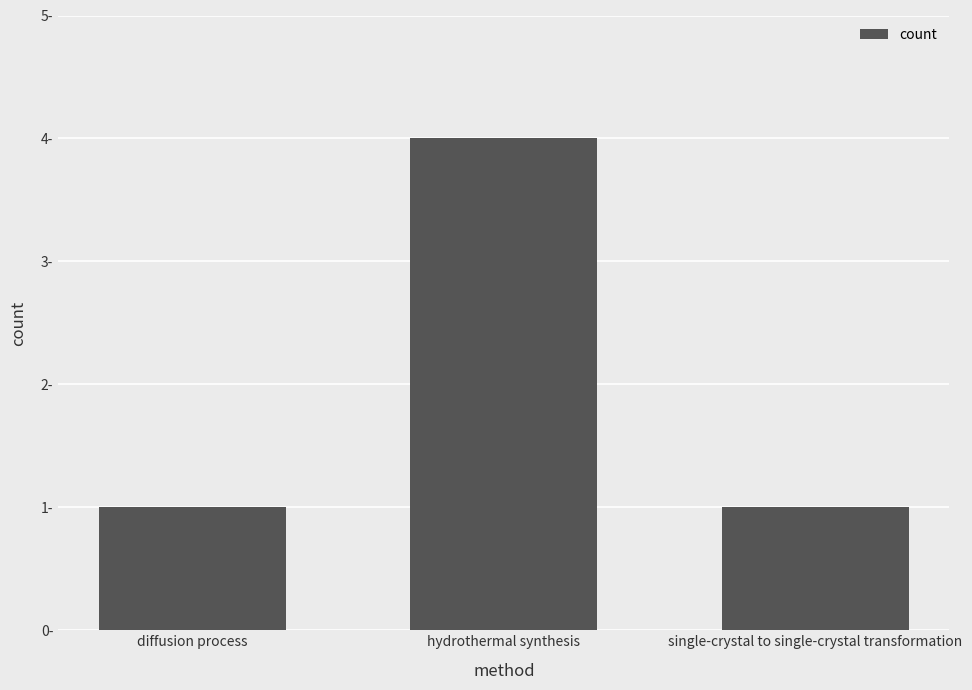

What is the sum of all values?

6